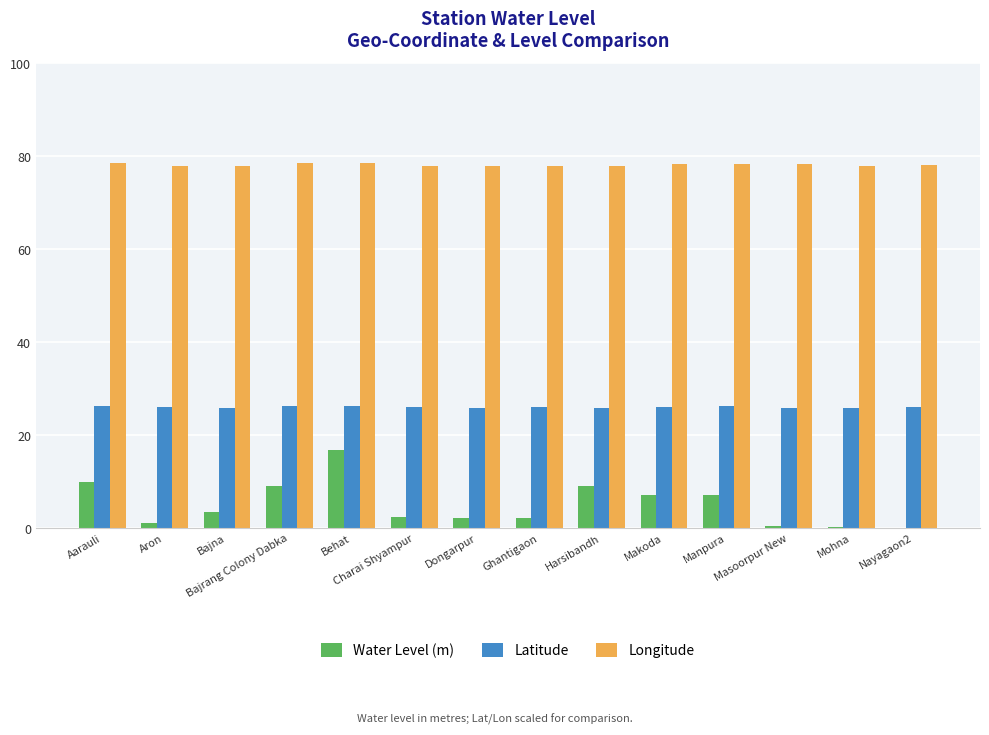

What is the sum of all Longitude values?

1093.6